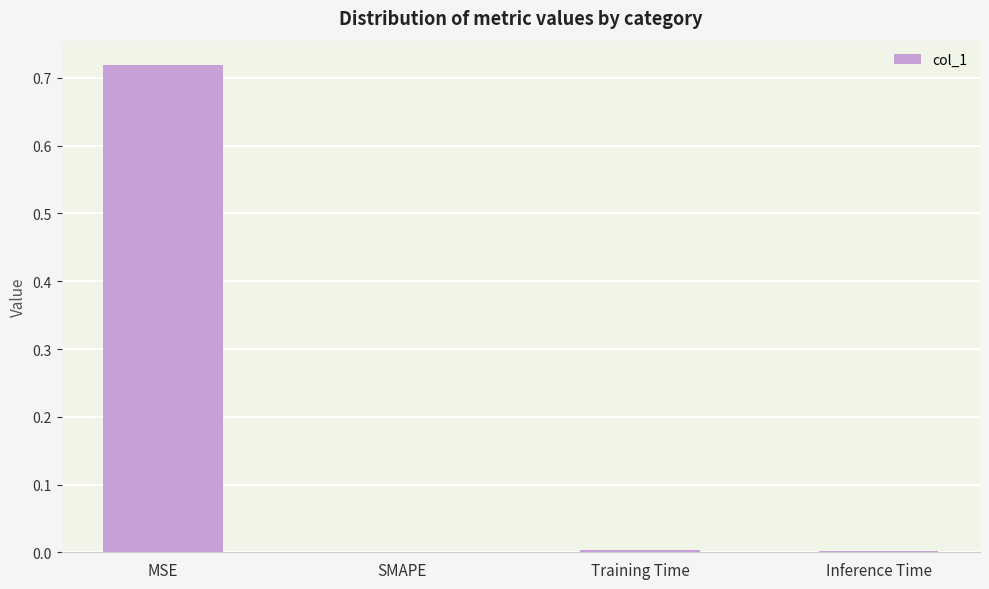

Which has a higher value, SMAPE or MSE?

MSE